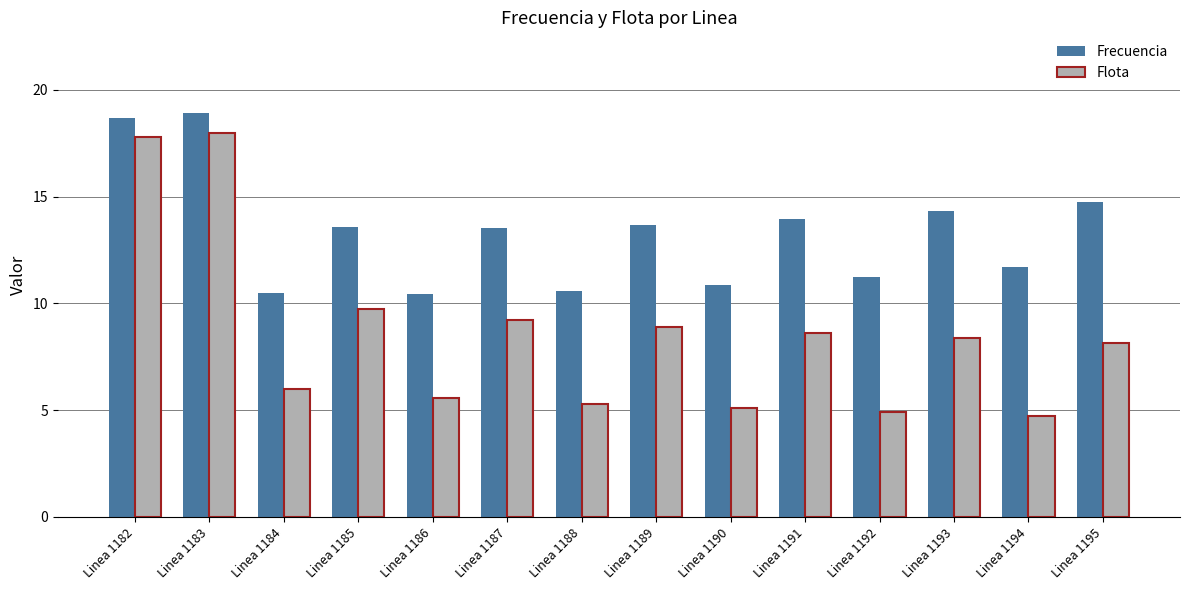

At which category is the sum across all series the highest?

Linea 1183